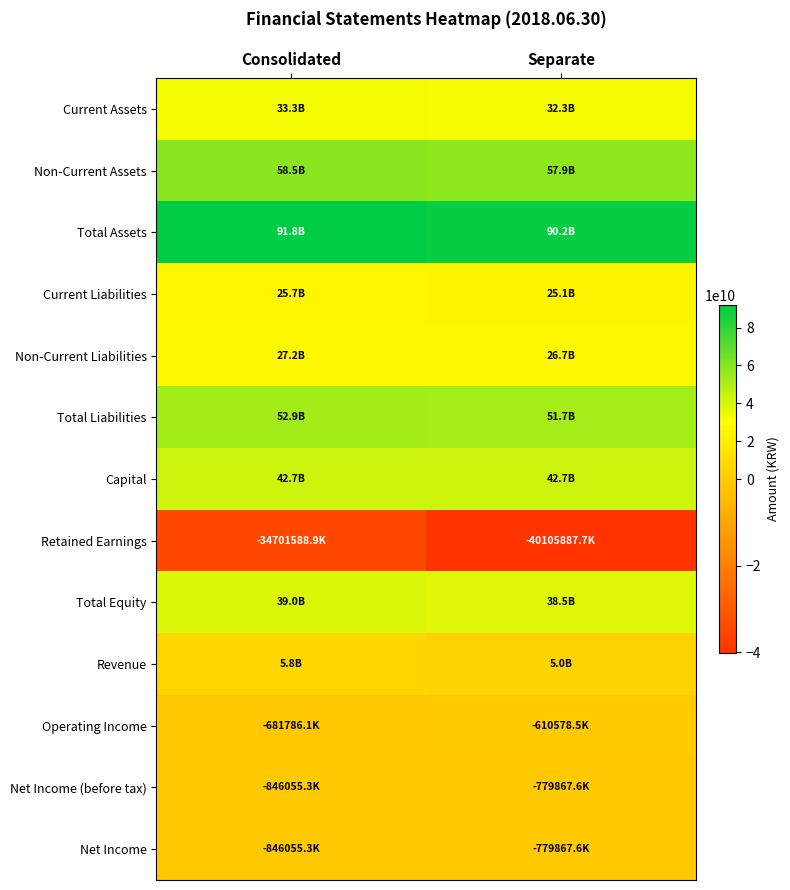

Count the number of data series in this chart.

13